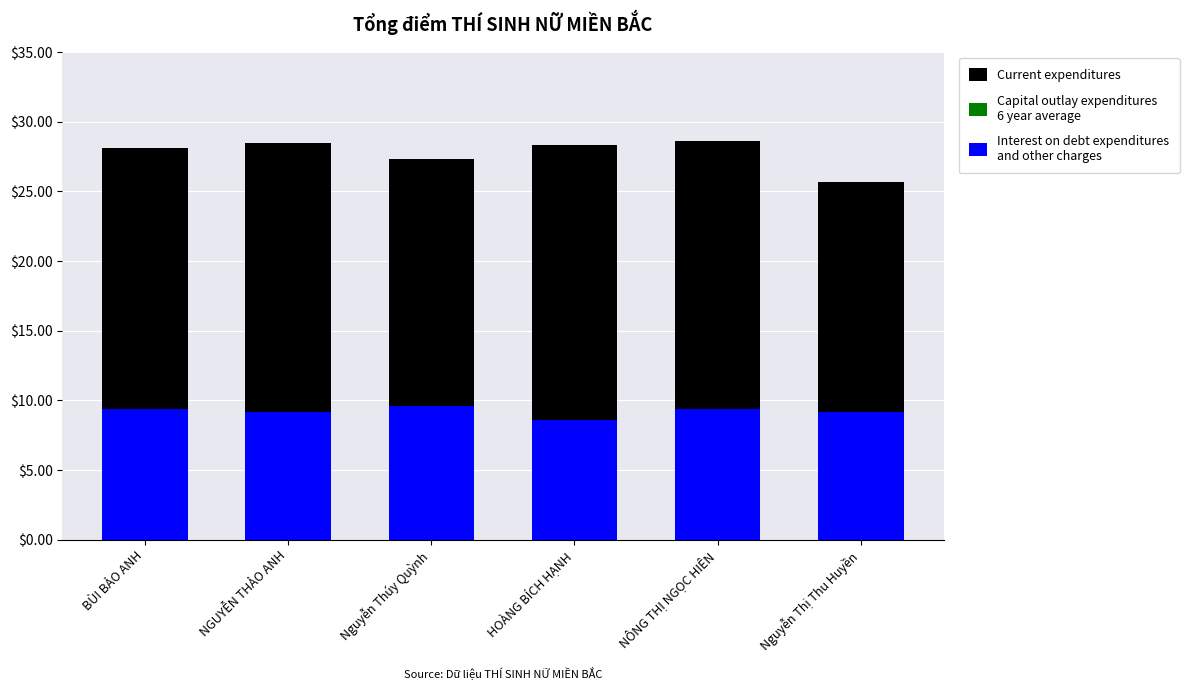

What position from the right is NGUYỄN THẢO ANH?

5